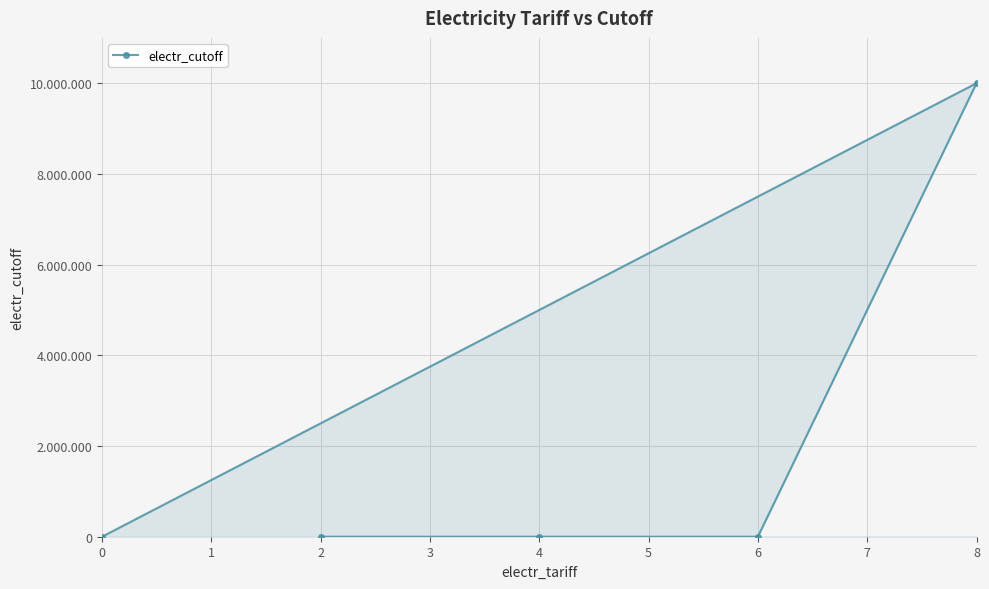

True or false: the data shows 38 at 2.

False